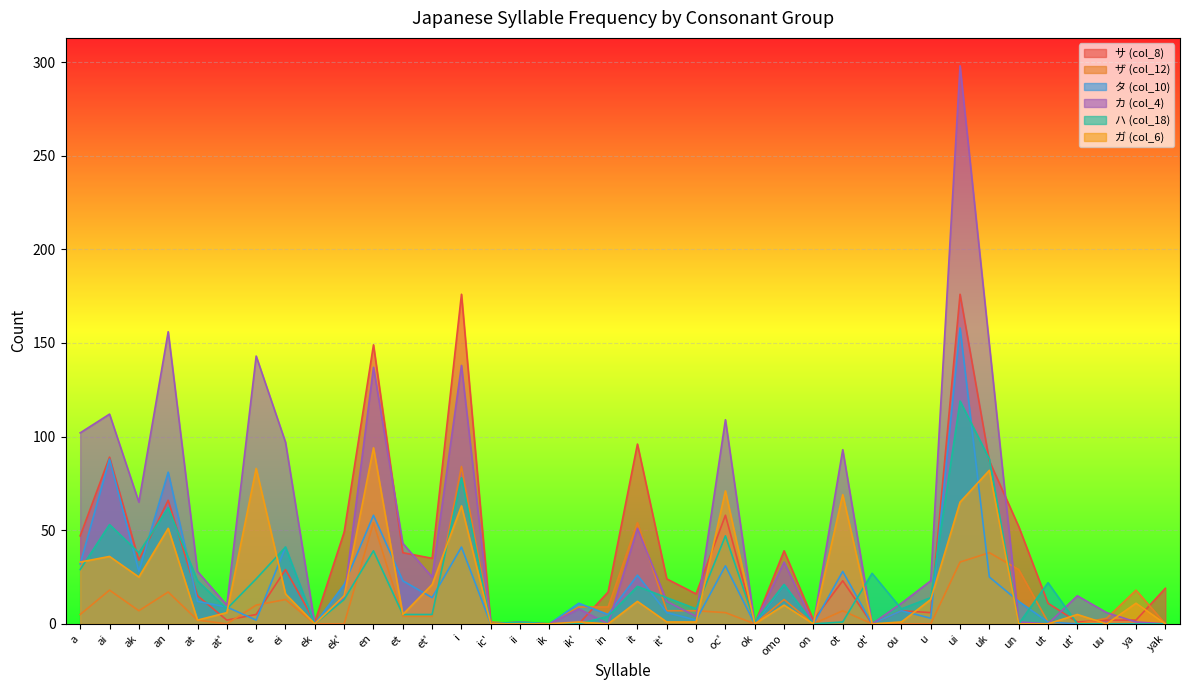

Which series has the widest spread of values?

カ (col_4)